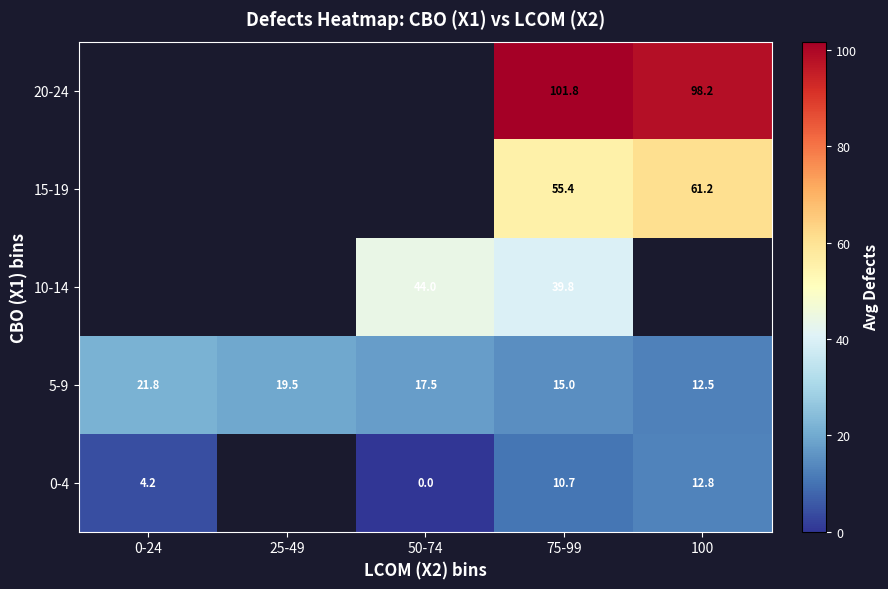

How many values in the 5-9 series exceed 17?

3